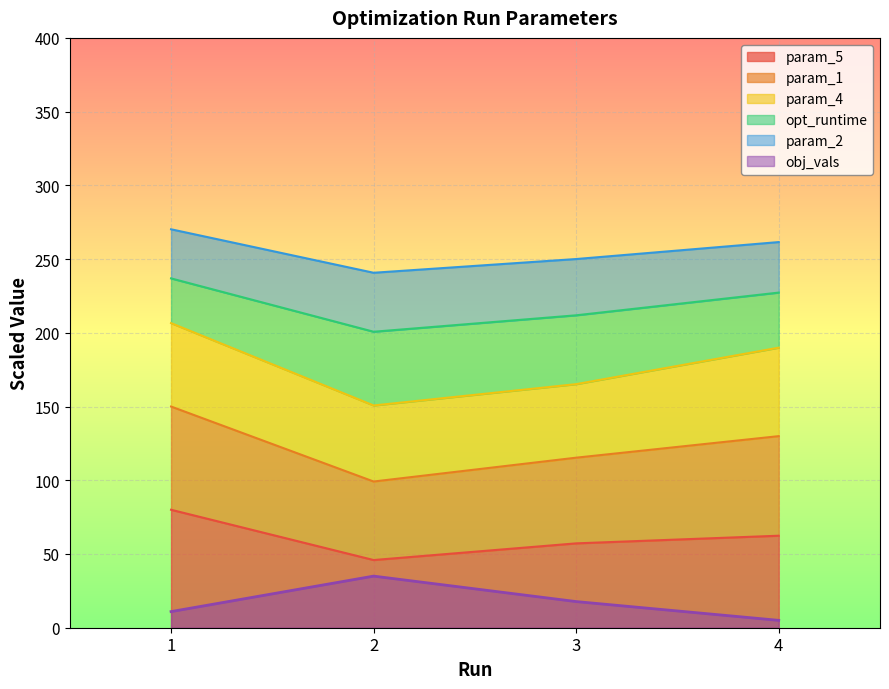

True or false: obj_vals and param_5 intersect in this chart.

False